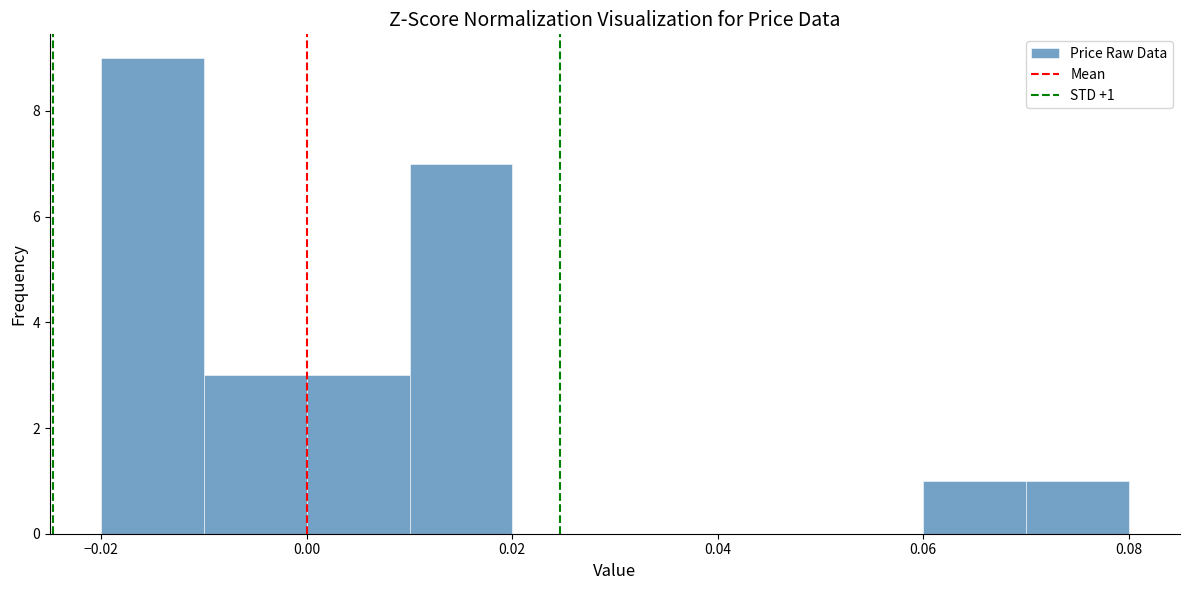

Over which range of the x-axis is the bar tallest?

-0.02 to -0.01